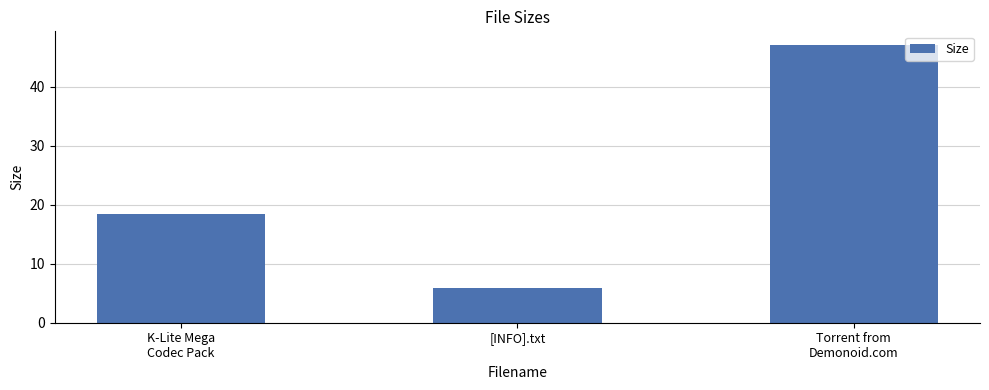

The chart shows a value of 2.5 at [INFO].txt. True or false?

False